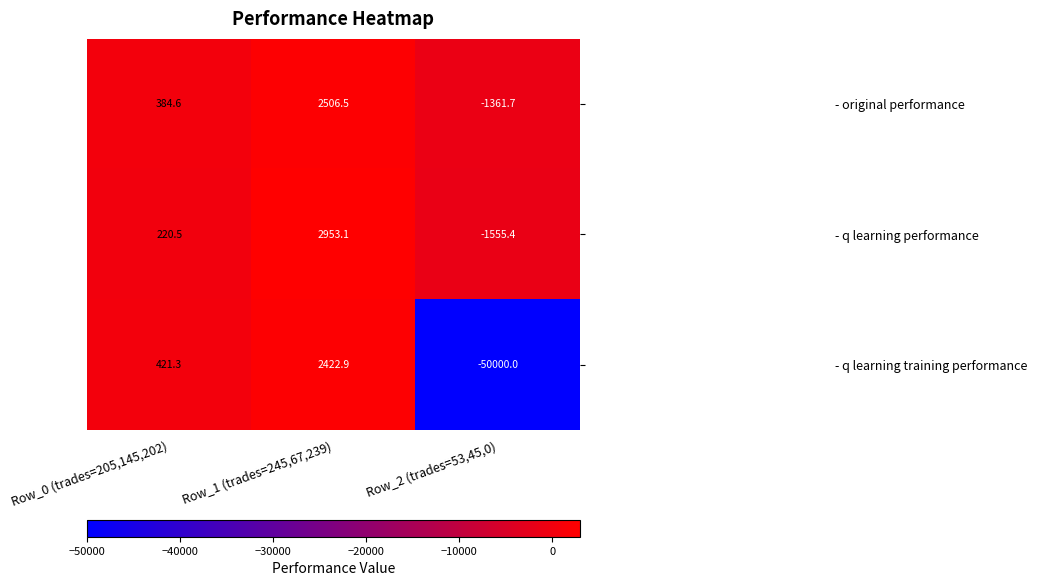

How many categories are shown in the chart?

3